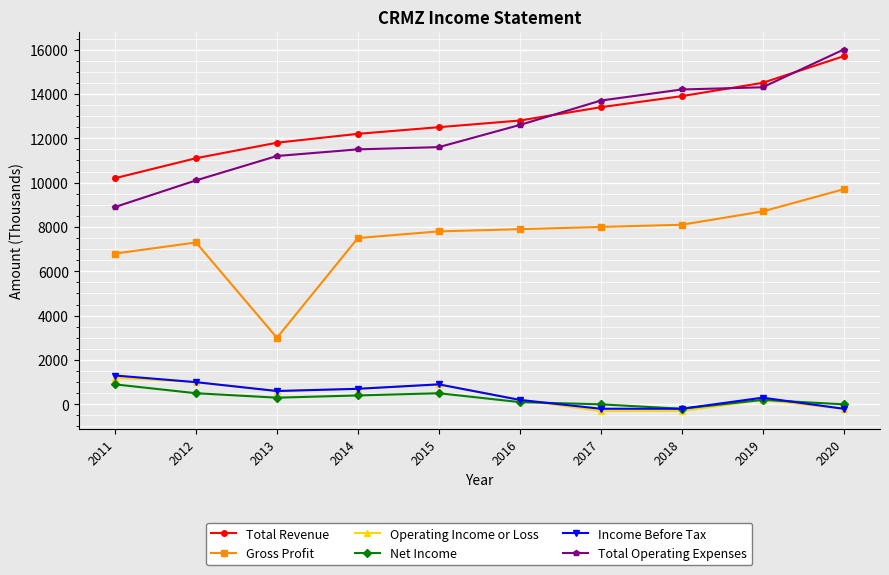

True or false: Net Income and Total Revenue intersect in this chart.

False